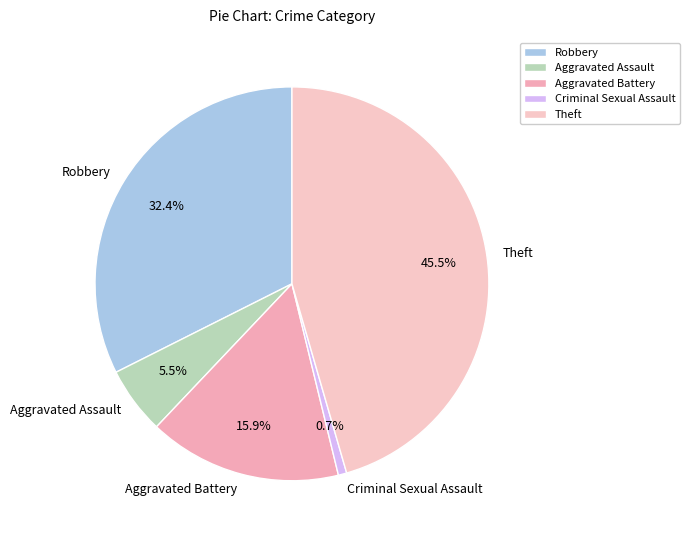

Rank the categories by value from highest to lowest.

Theft, Robbery, Aggravated Battery, Aggravated Assault, Criminal Sexual Assault